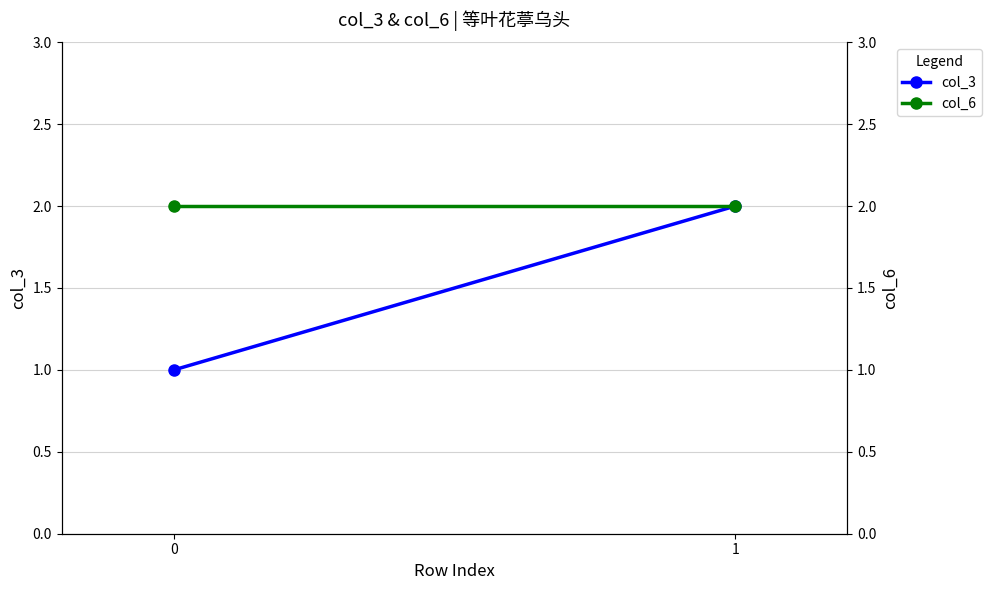

What are all the series names shown in the legend?

col_3, col_6